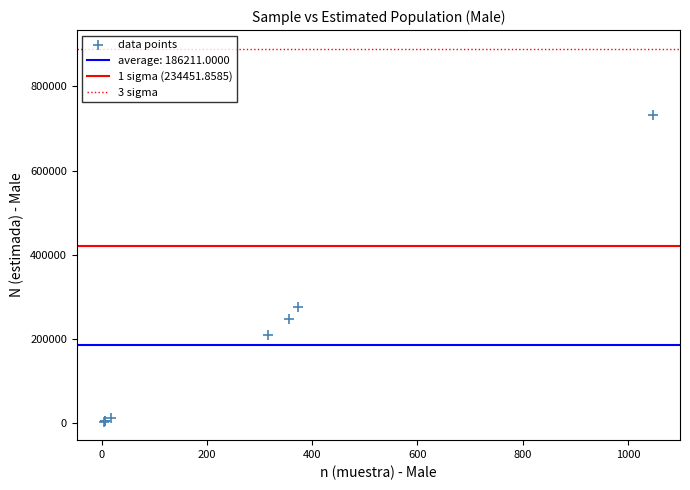

What Y value in the scatter plot is closest to 367717?

276406